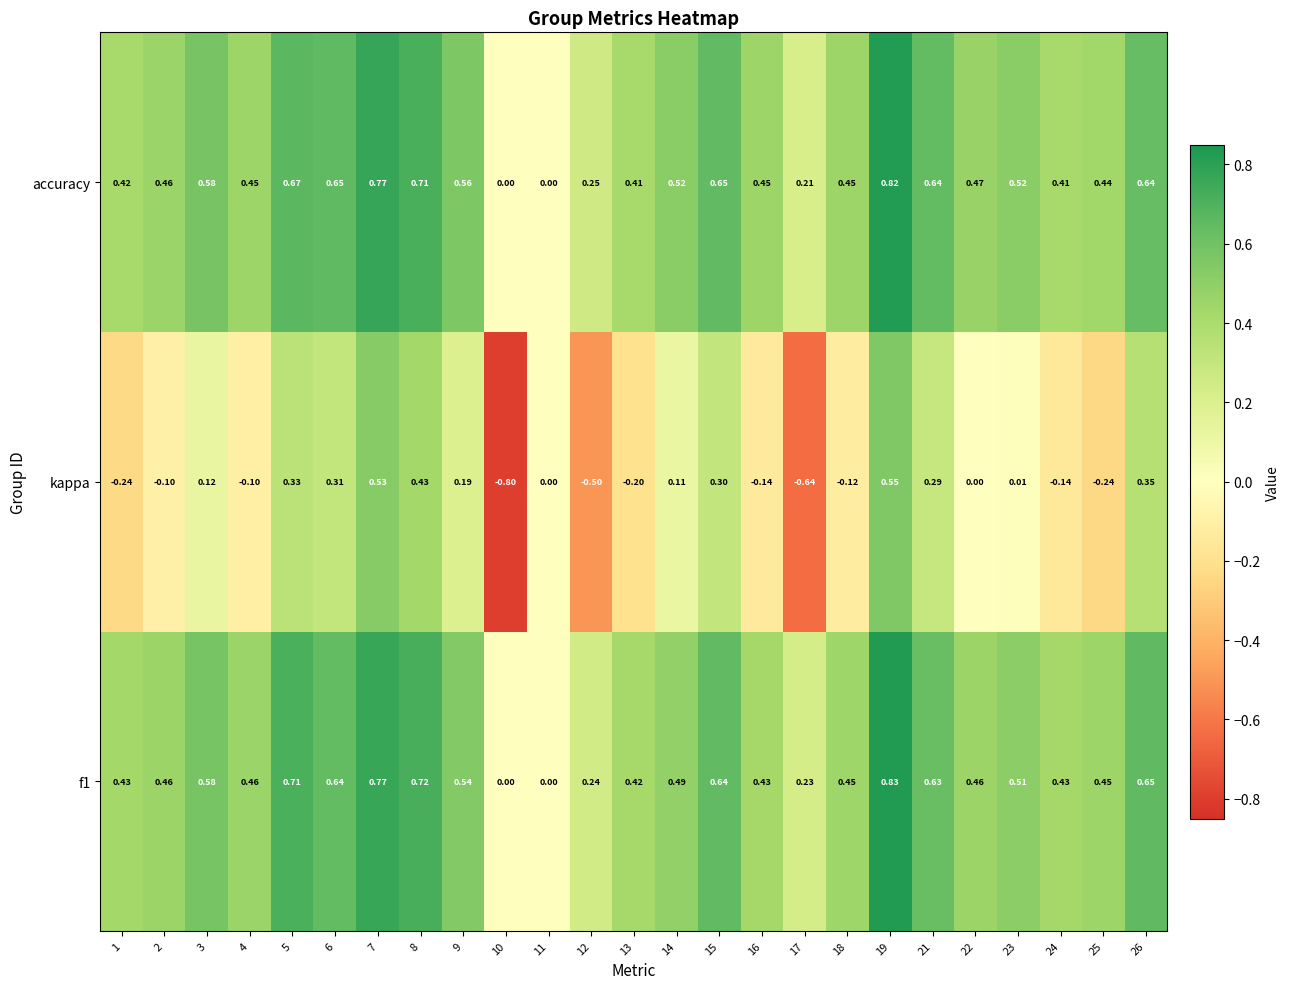

Which series has the largest range (max minus min)?

kappa